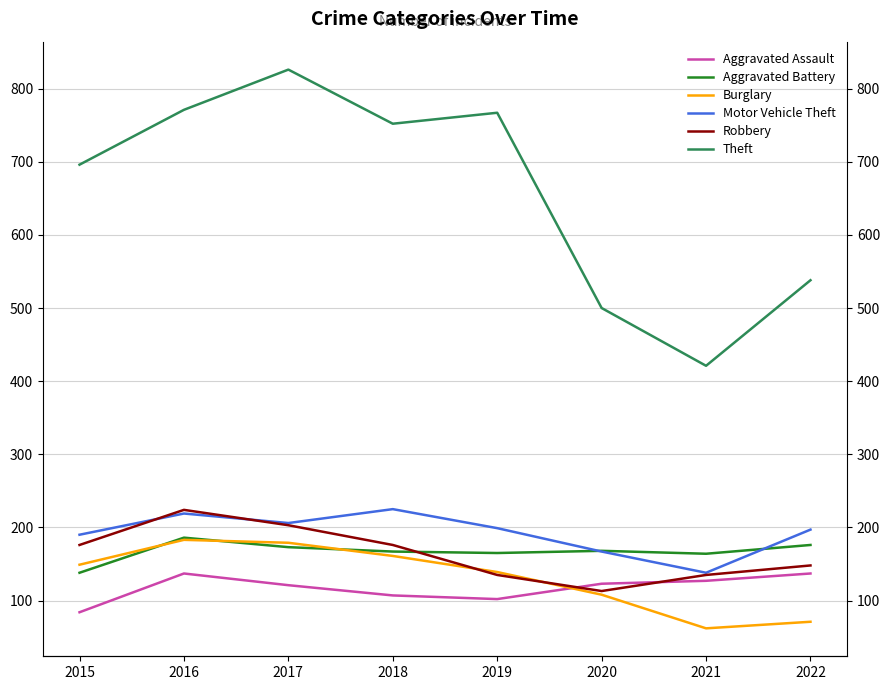

Reading right to left, extract all data points from this chart.

Aggravated Assault: 137	127	123	102	107	121	137	84
Aggravated Battery: 176	164	168	165	167	173	186	138
Burglary: 71	62	108	139	161	179	183	149
Motor Vehicle Theft: 197	138	167	199	225	206	219	190
Robbery: 148	135	113	135	176	203	224	176
Theft: 538	421	500	767	752	826	771	696